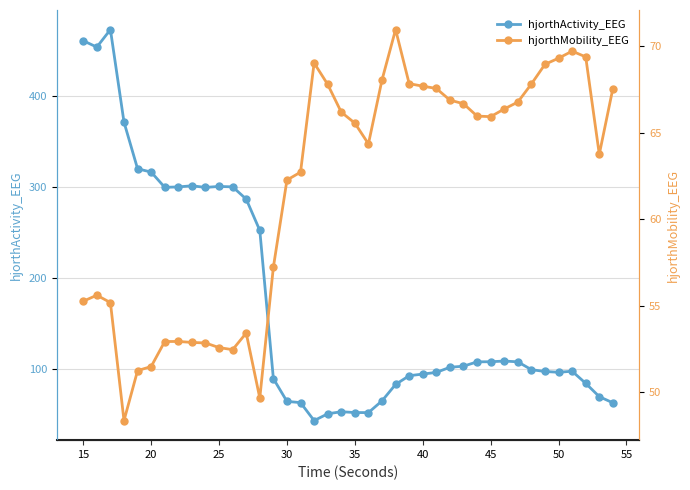

What is the lowest value of the hjorthActivity_EEG series?

43.0